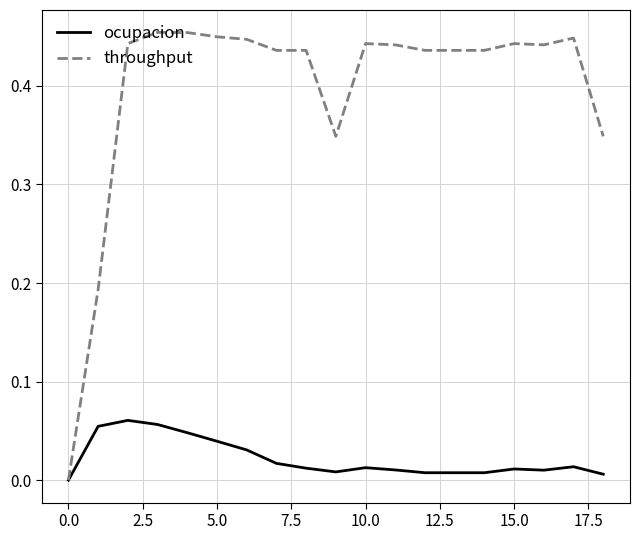

Which series has the largest total across all categories?

throughput